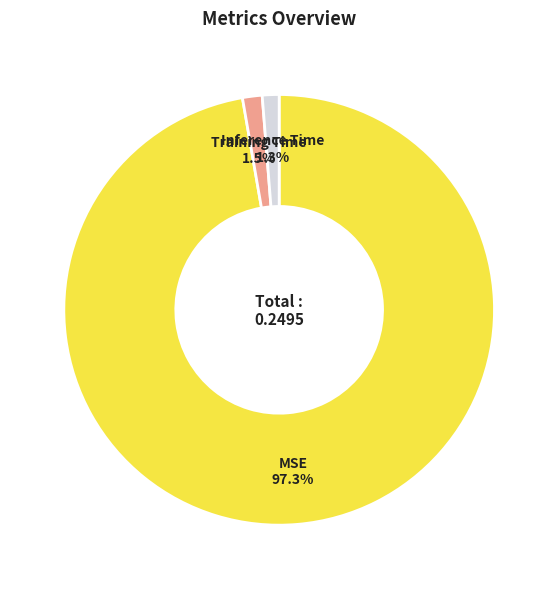

Which slice is the largest?

MSE